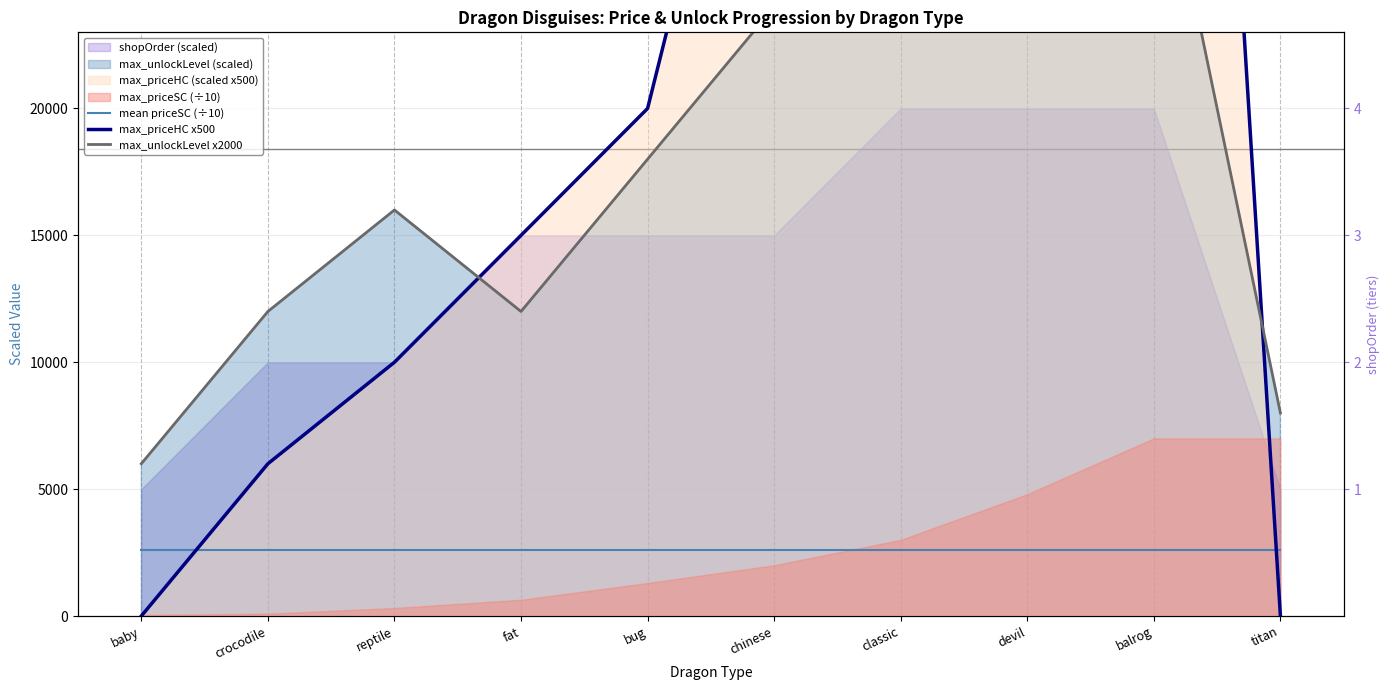

Reading left to right, extract all data points from this chart.

mean priceSC (÷10): baby=2618.4	crocodile=2618.4	reptile=2618.4	fat=2618.4	bug=2618.4	chinese=2618.4	classic=2618.4	devil=2618.4	balrog=2618.4	titan=2618.4
max_priceHC x500: baby=0.0	crocodile=6000.0	reptile=10000.0	fat=15000.0	bug=20000.0	chinese=40000.0	classic=55000.0	devil=80000.0	balrog=80000.0	titan=0.0
max_unlockLevel x2000: baby=6000.0	crocodile=12000.0	reptile=16000.0	fat=12000.0	bug=18000.0	chinese=24000.0	classic=24000.0	devil=32000.0	balrog=32000.0	titan=8000.0